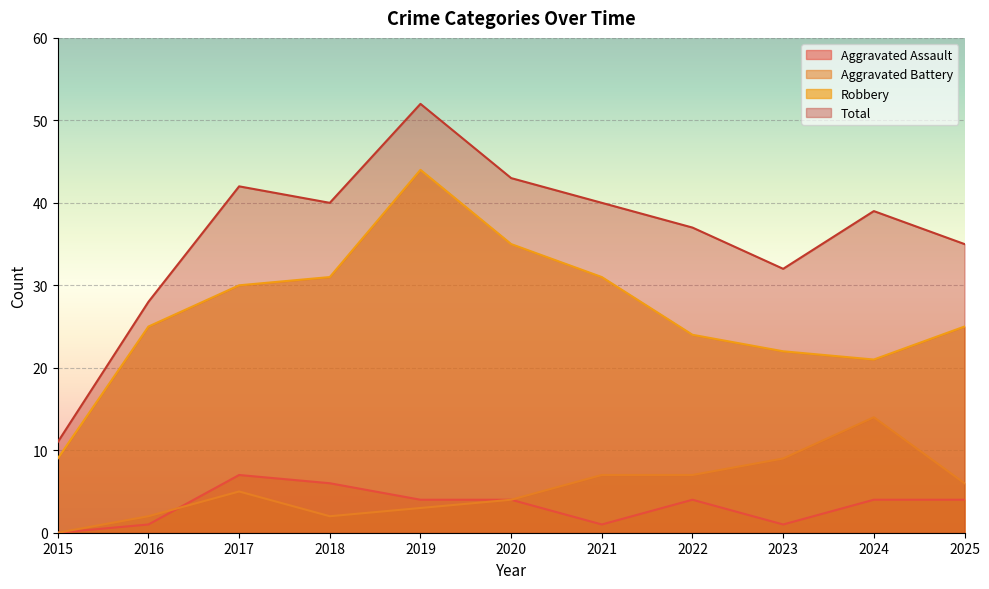

Which series has the widest spread of values?

Total